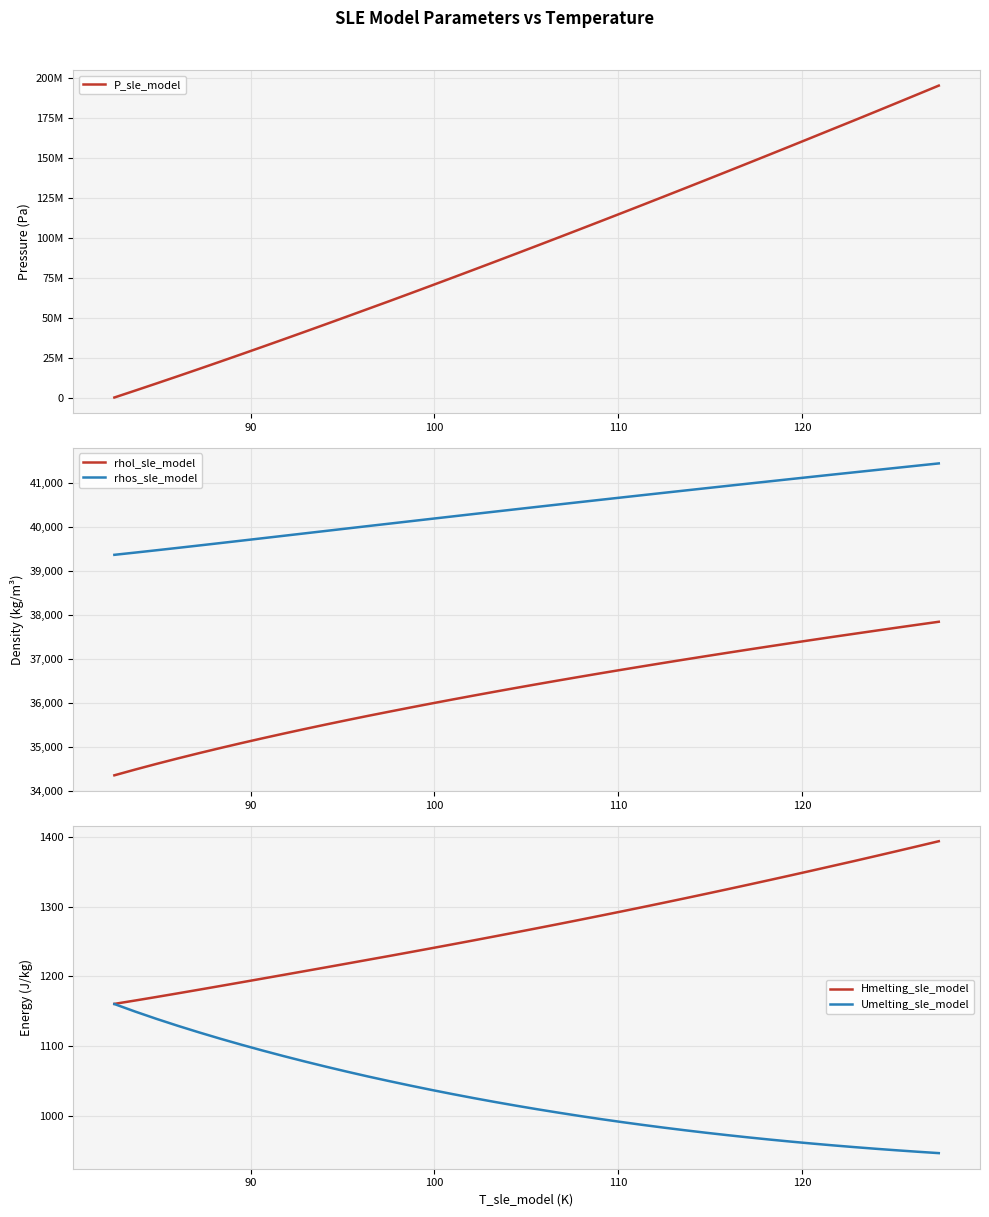

True or false: rhos_sle_model and P_sle_model cross at least once.

False